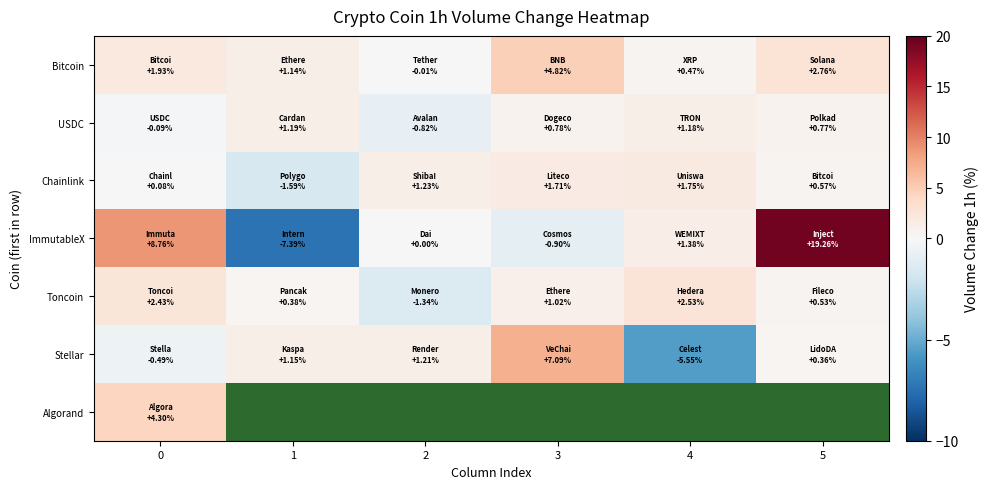

How many values in the Stellar series exceed 1?

3